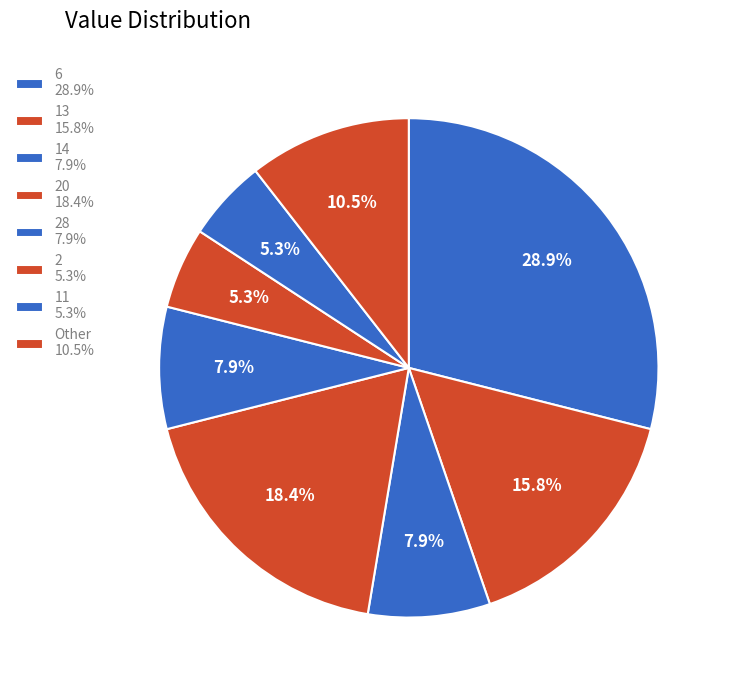

How many slices are in this pie chart?

8